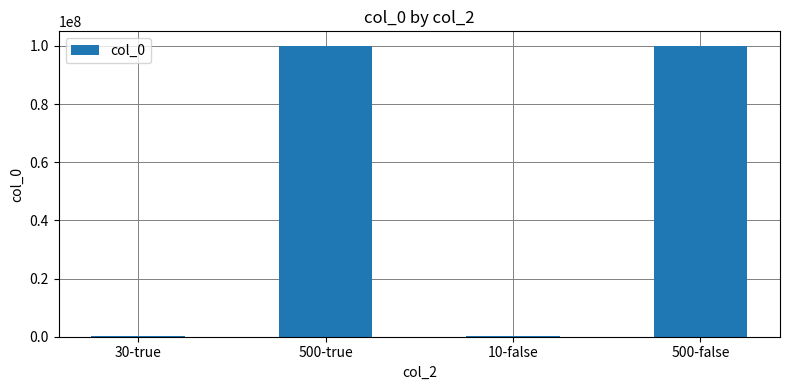

What is the difference between the values at 30-true and 500-false?

99900000